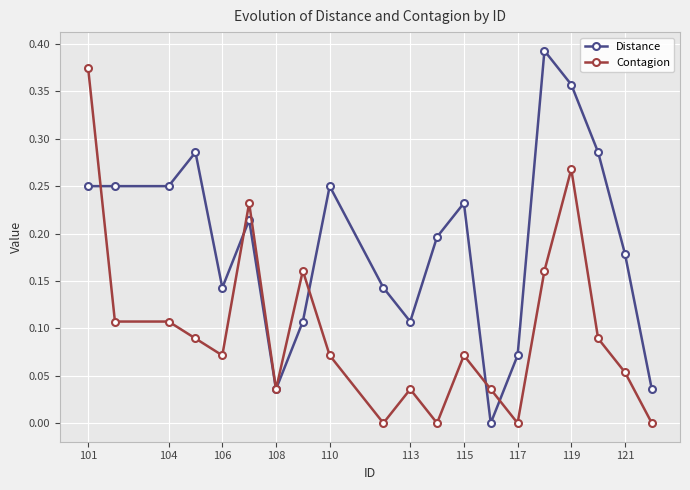

Rank the series by their average value, from lowest to highest.

Contagion, Distance